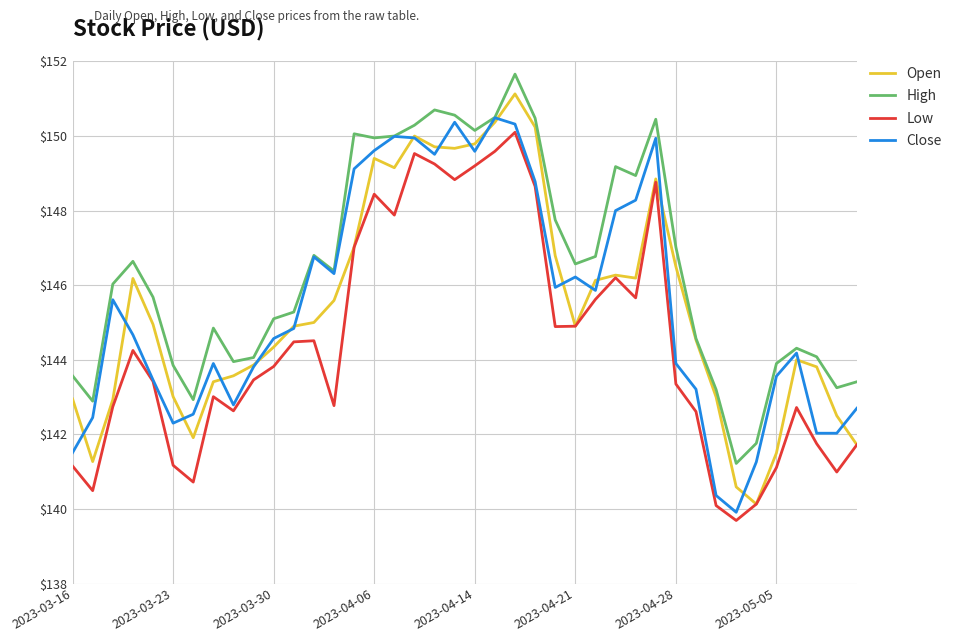

True or false: Low and High cross at least once.

False